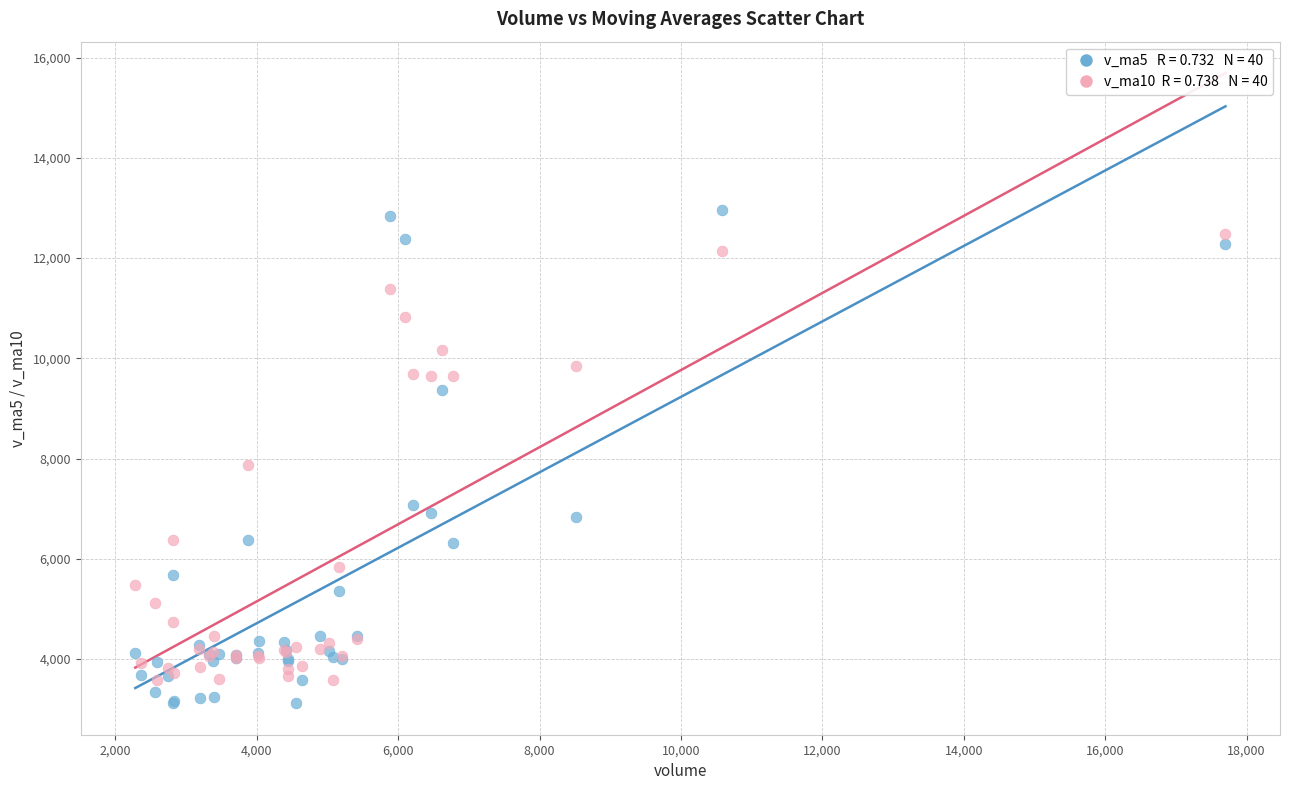

Across all series, what Y value is closest to 8039?

7873.1